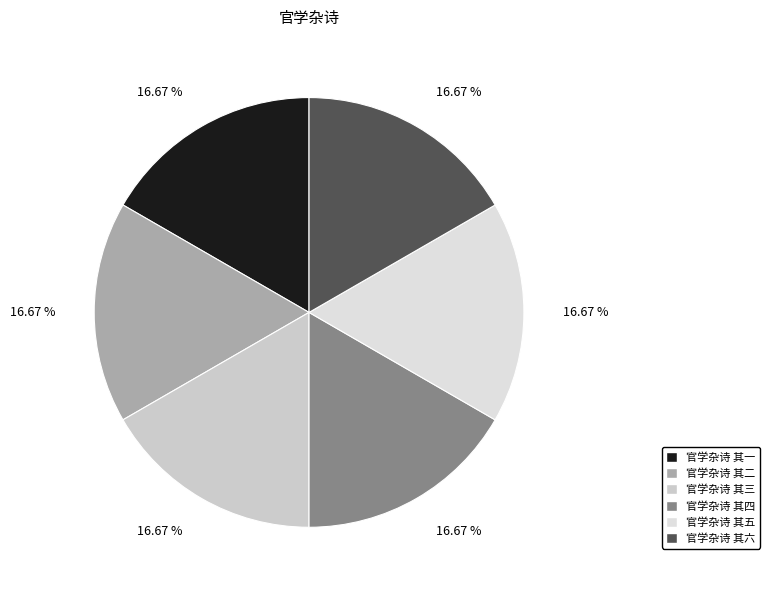

How many segments does this pie chart have?

6